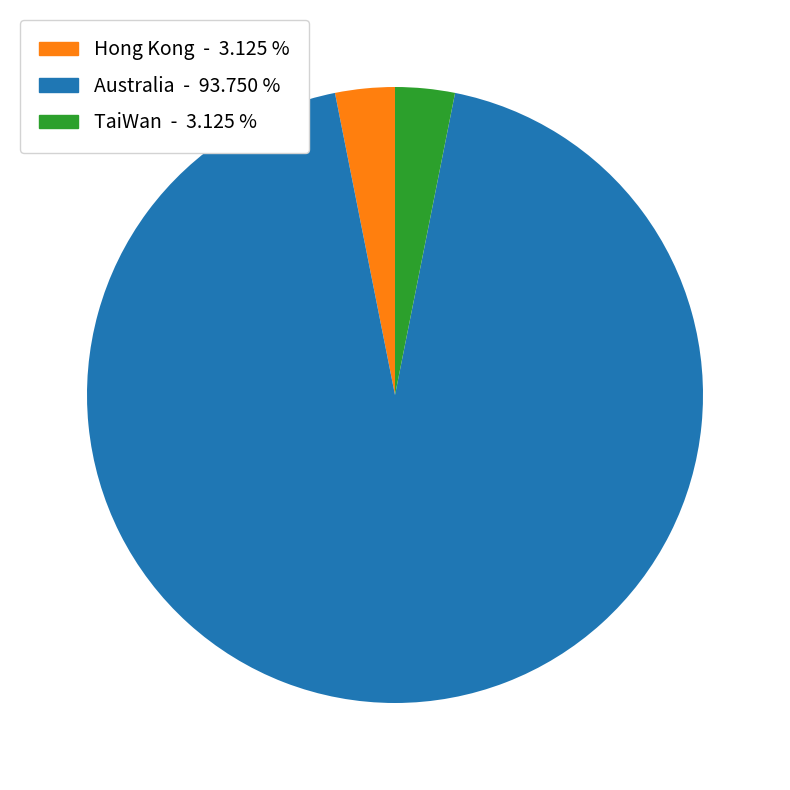

Does Australia account for over 50% of the chart?

Yes